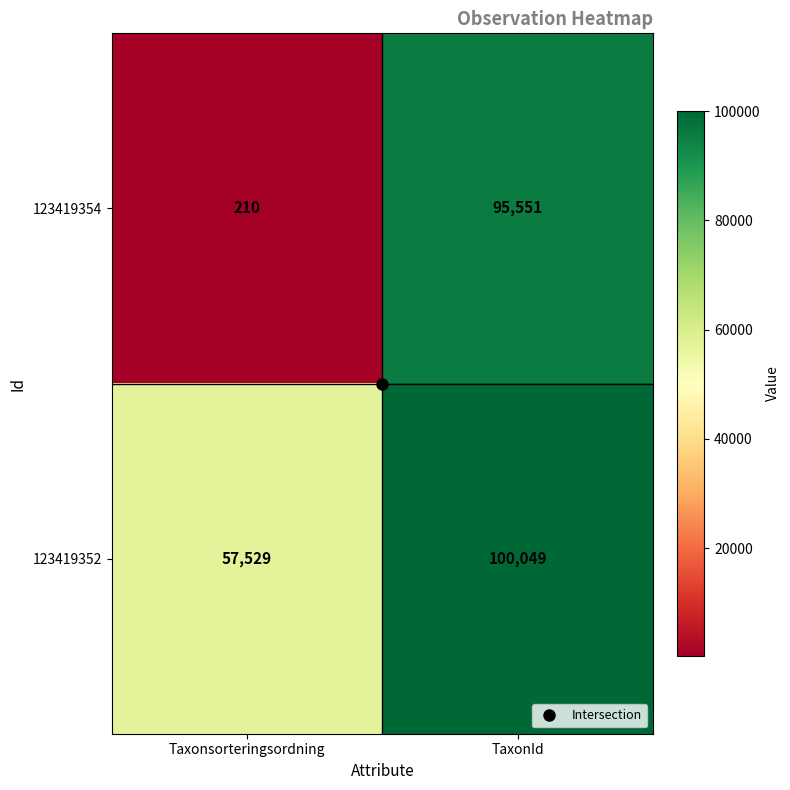

Rank the series at Taxonsorteringsordning from highest to lowest value.

123419352, 123419354